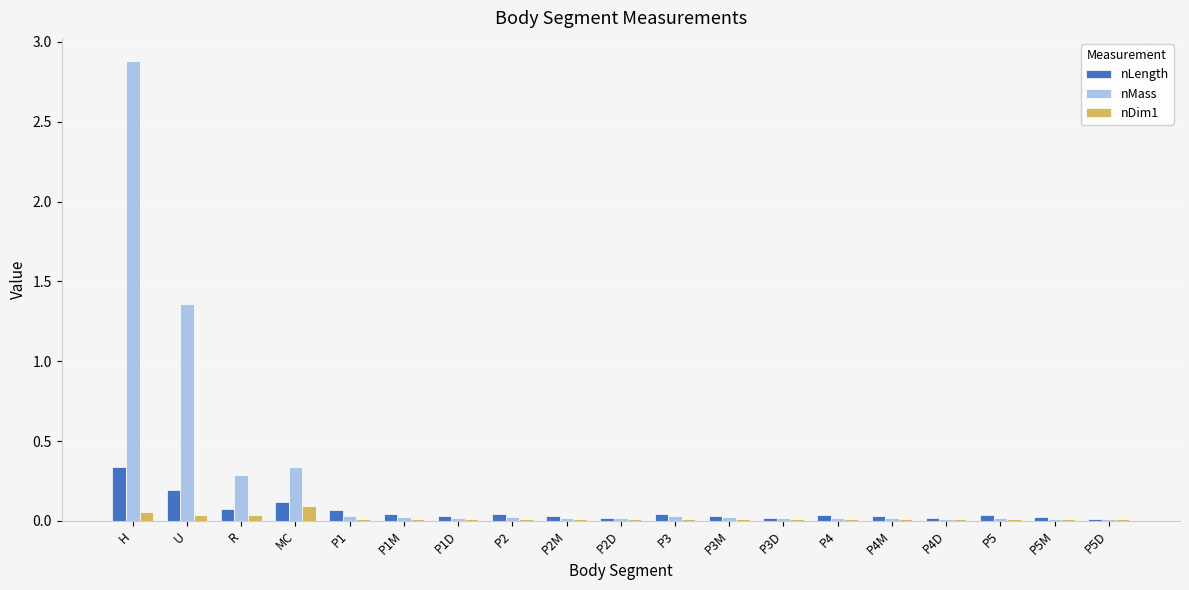

What is the label of the 19th bar from the right?

H